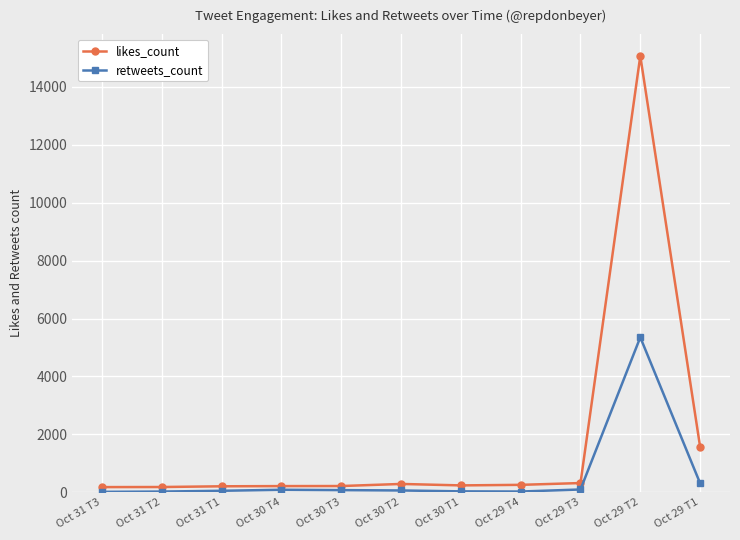

What is the difference between the maximum and second lowest values in the retweets_count series?

5329